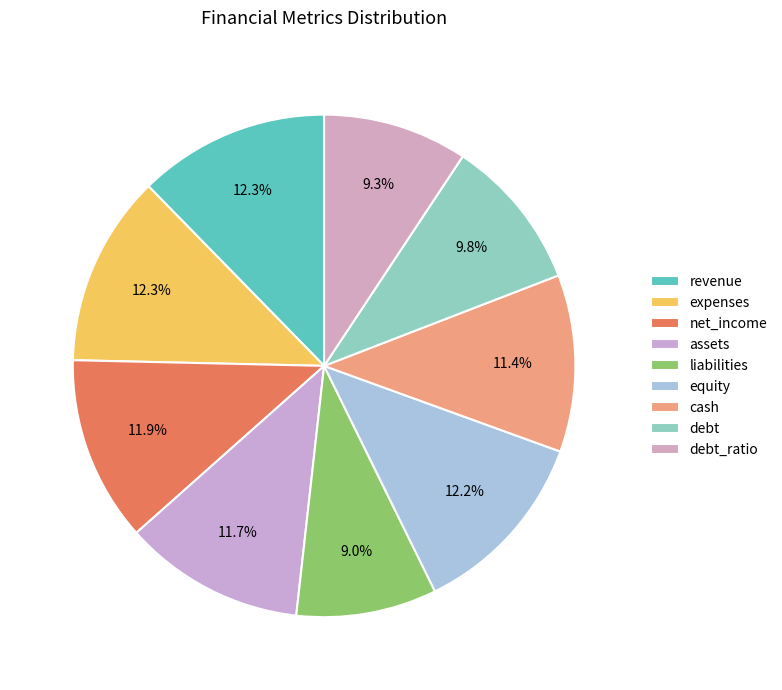

To the nearest percent, what is the difference between the largest and smallest slice percentages?

3%